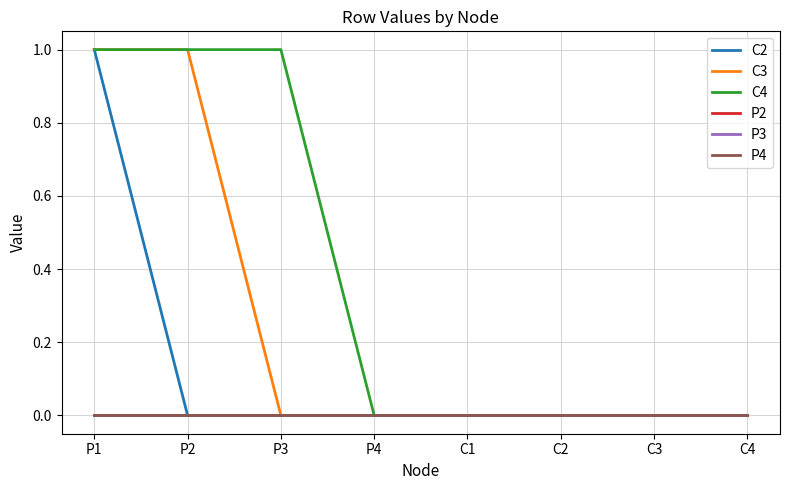

List the labels in order of C4 value, largest first.

P1, P2, P3, P4, C1, C2, C3, C4